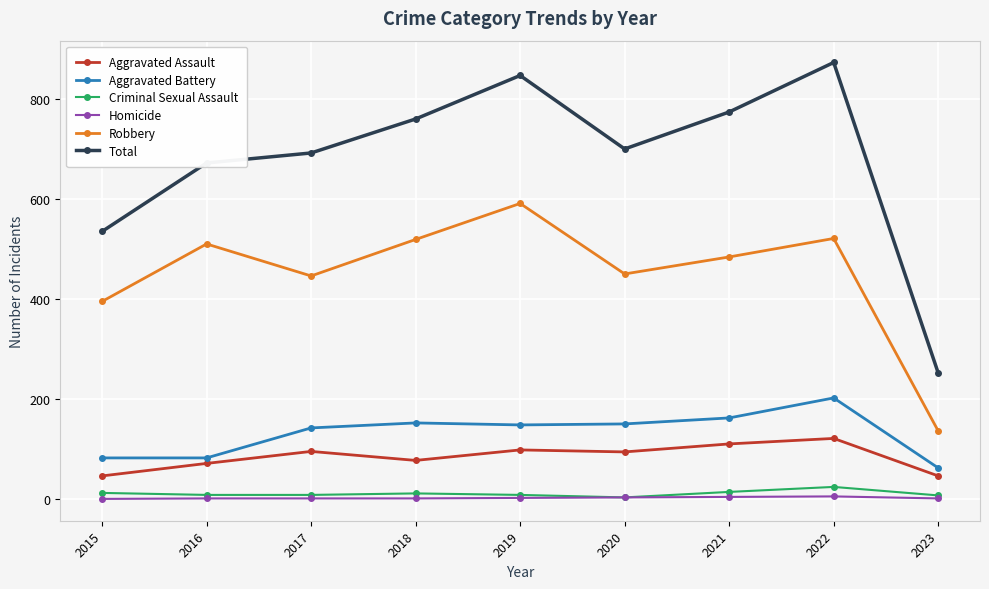

Is this an area chart (filled region under the line)?

No